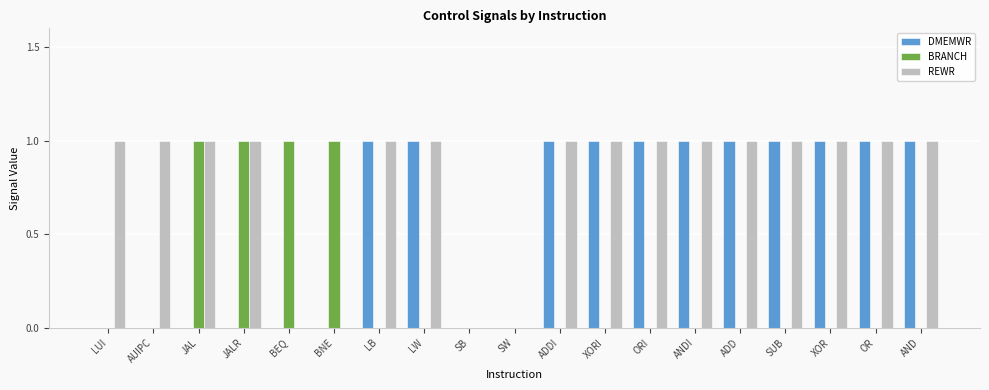

What is the highest value of the DMEMWR series?

1